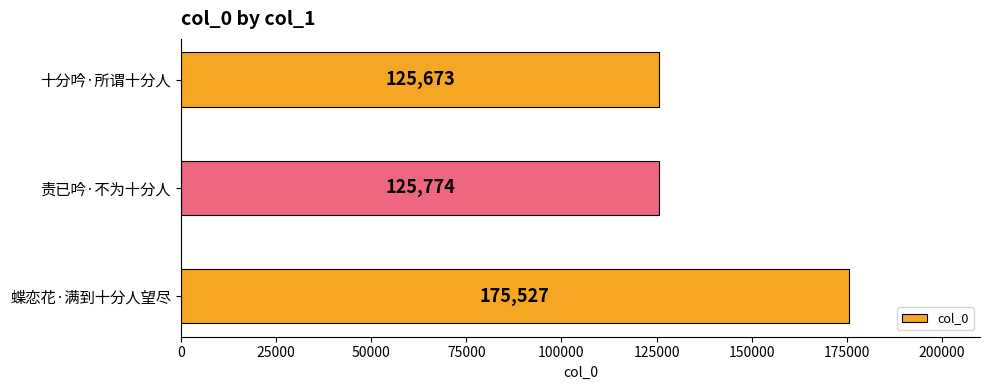

Reading bottom to top, what are all the values shown in this chart?

175527	125774	125673